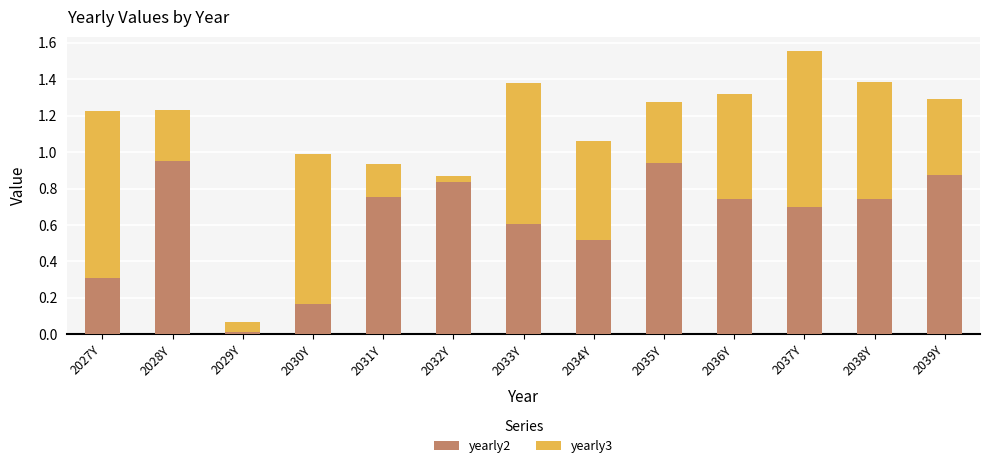

True or false: yearly2 has a value of 0.7 at 2037Y.

True